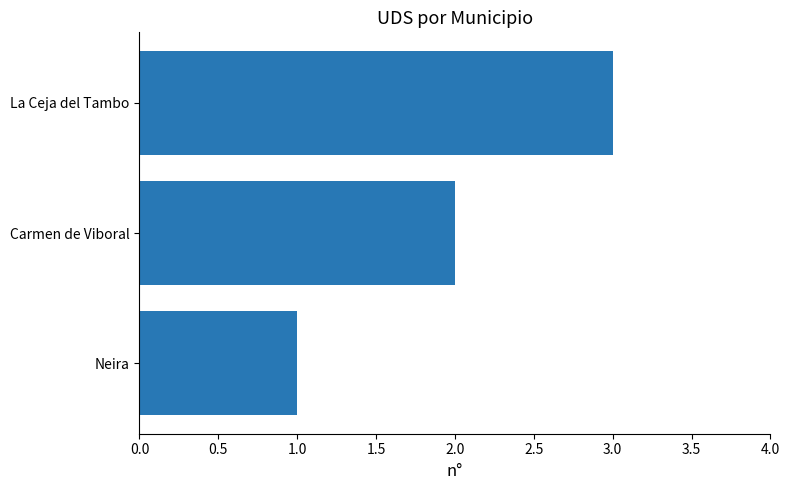

How many data points are less than 2?

1